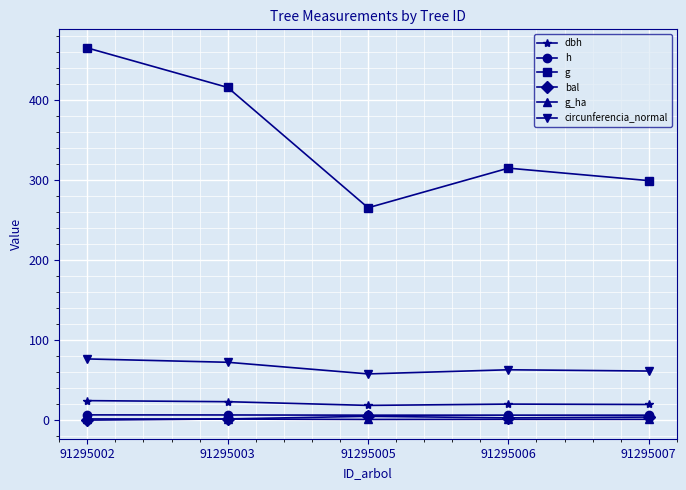

True or false: circunferencia_normal has a value of 62.9 at 91295006.

True